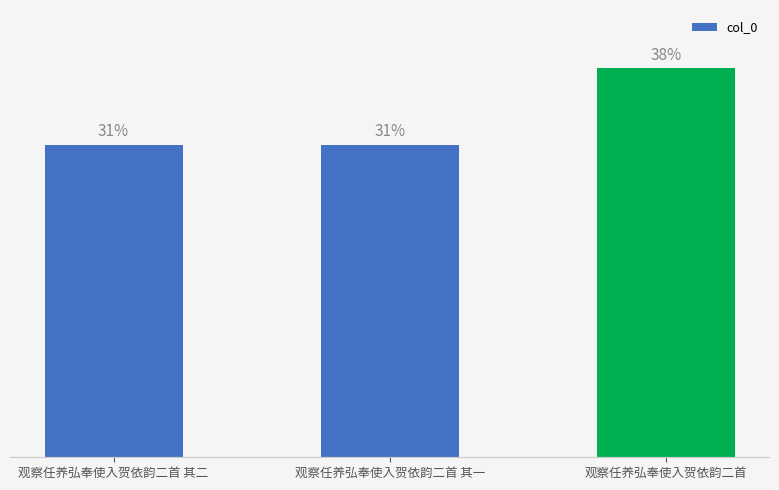

Does the chart contain any negative values?

No